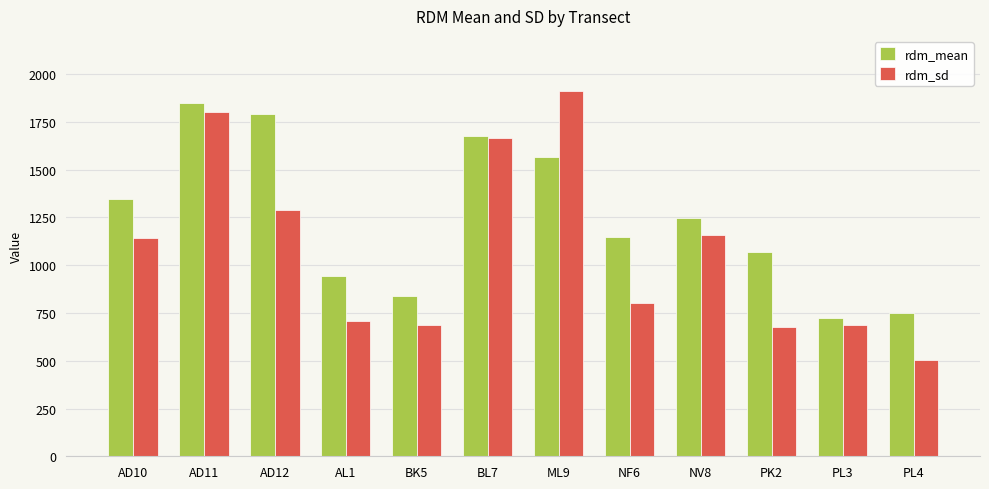

The rdm_sd series shows 1829.2 at NV8. True or false?

False